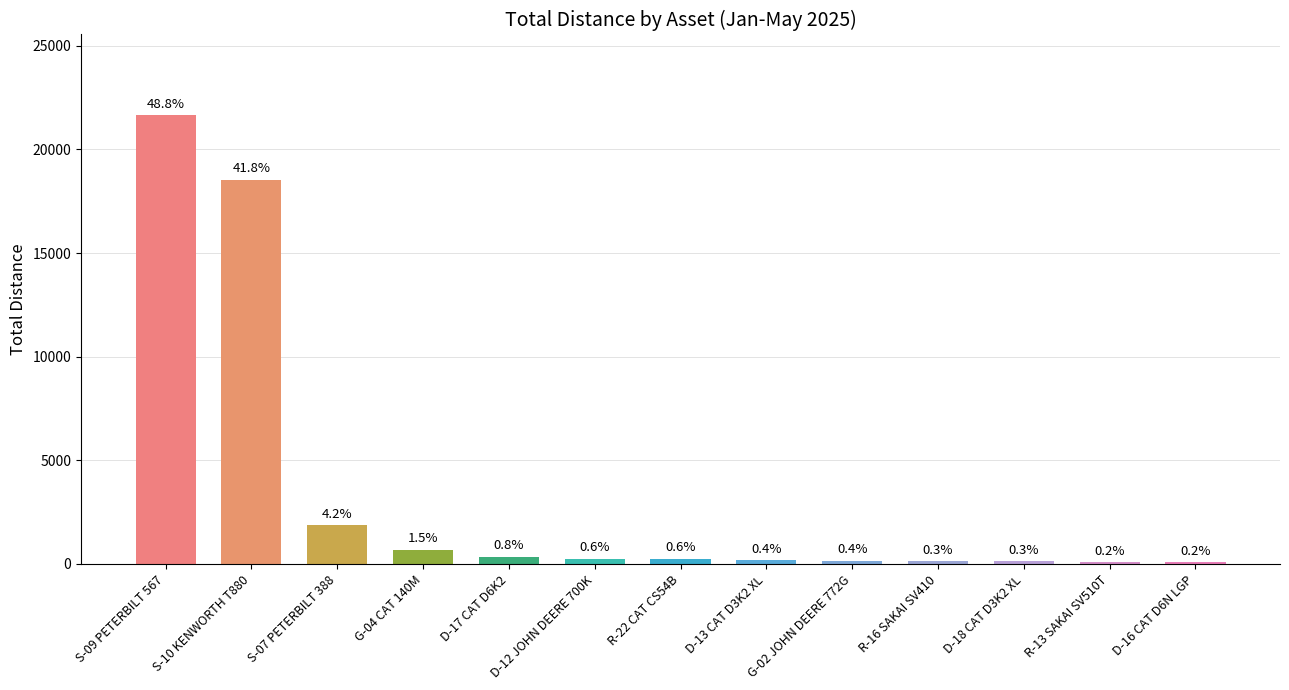

What is the label of the 10th bar from the right?

G-04 CAT 140M